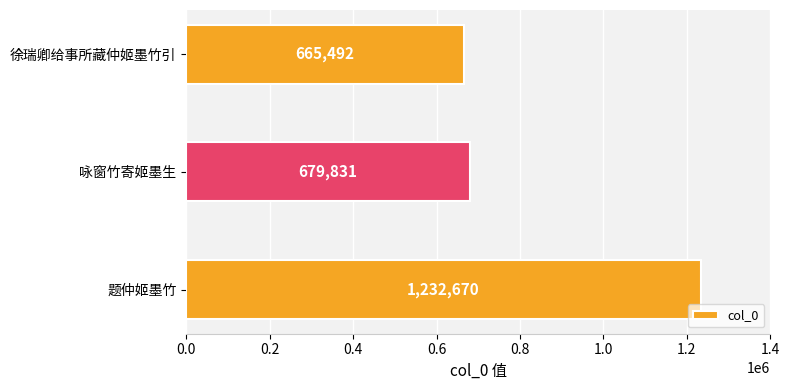

What is the ratio of the value at 题仲姬墨竹 to the value at 咏窗竹寄姬墨生?

1.8